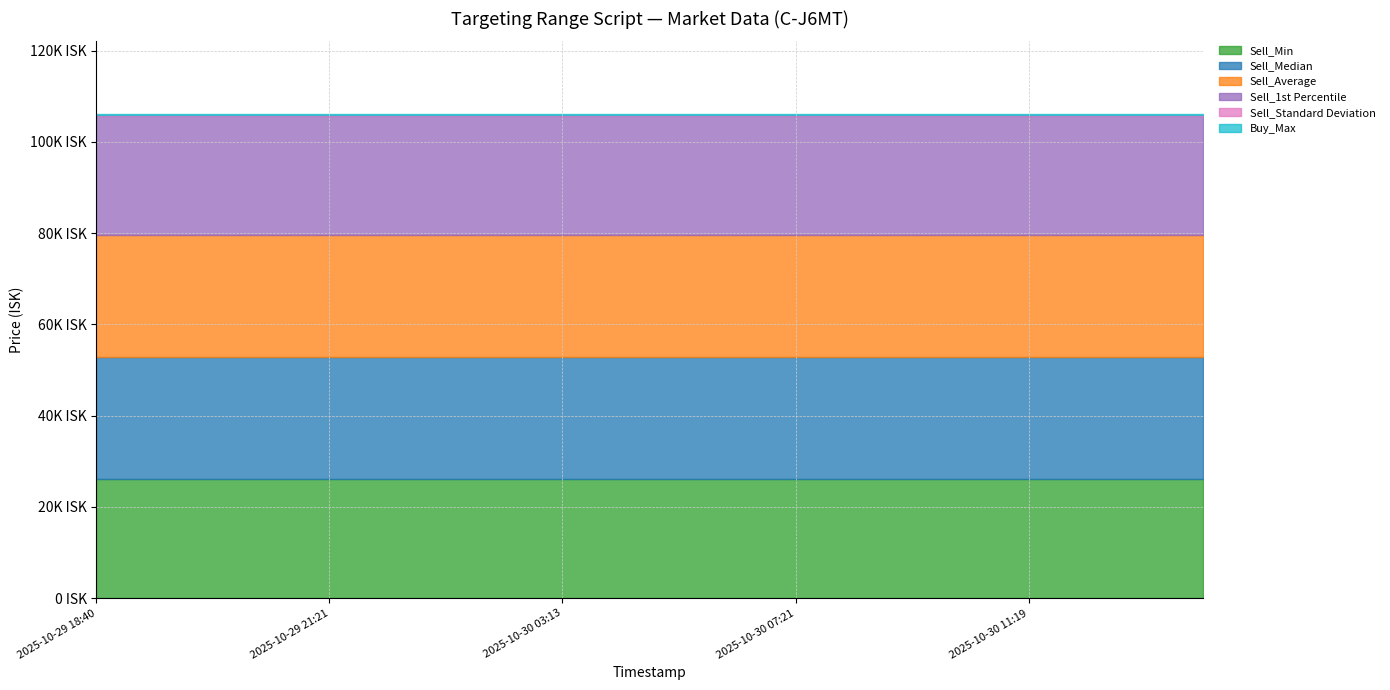

Rank the series at 2025-10-29 18:40 from highest to lowest value.

Sell_Median, Sell_Average, Sell_Min, Sell_1st Percentile, Buy_Max, Sell_Standard Deviation